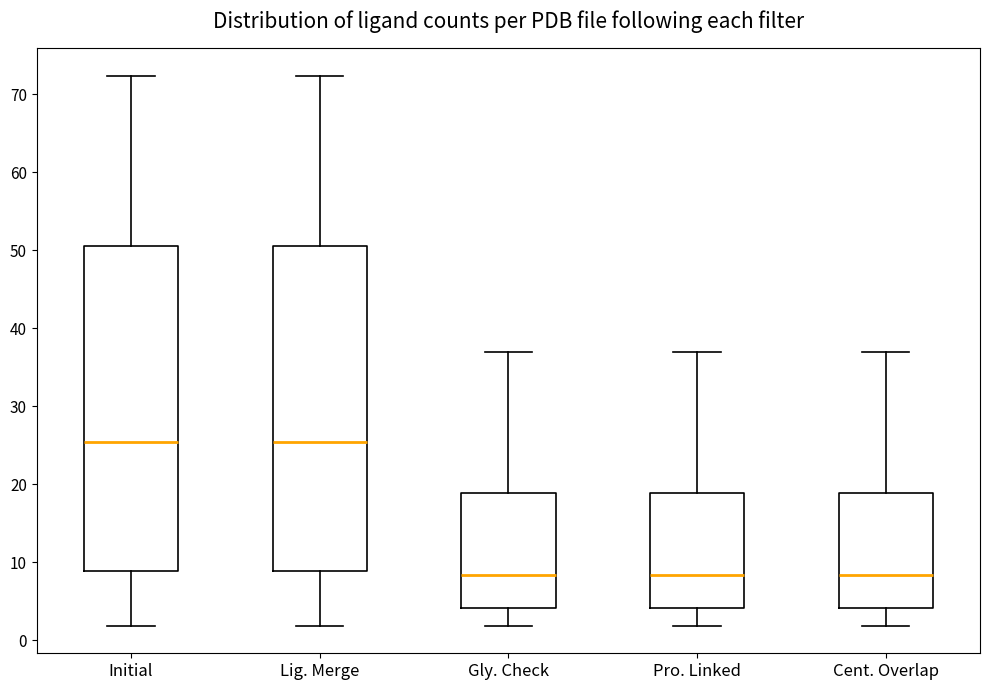

Reading left to right, transcribe this box plot: for each box, give where its median line is, the range the box spans, and where its two whiskers end, as read against the y-axis. The values are not printed on the chart, so give them approximately, as read against the axis.

Initial: median 25, box 9 to 51, whiskers 2 to 72
Lig. Merge: median 25, box 9 to 51, whiskers 2 to 72
Gly. Check: median 8, box 4 to 19, whiskers 2 to 37
Pro. Linked: median 8, box 4 to 19, whiskers 2 to 37
Cent. Overlap: median 8, box 4 to 19, whiskers 2 to 37